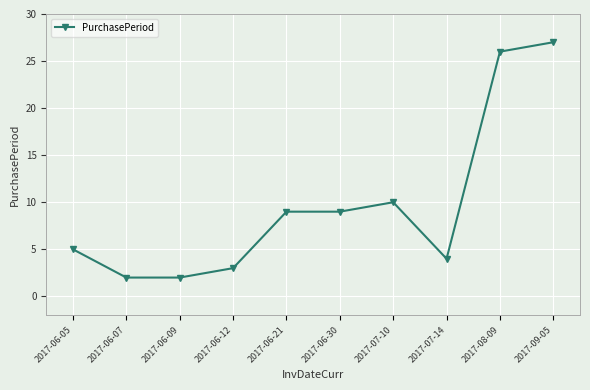

How many lines are shown in the chart?

1